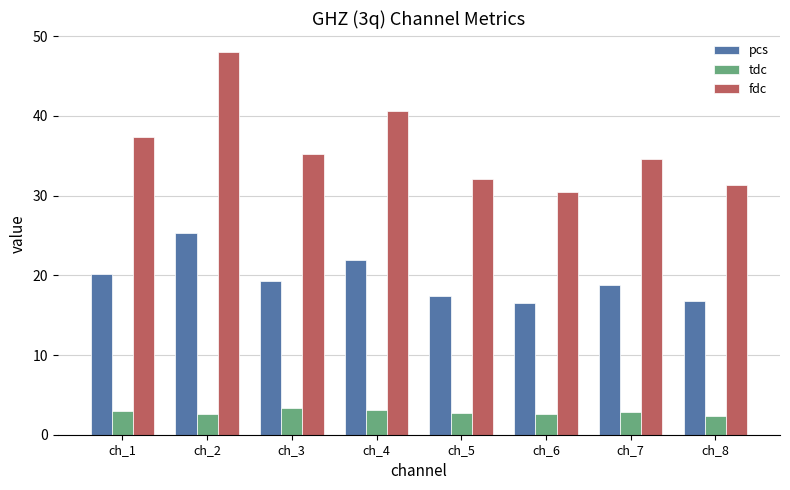

Rank the series by their average value, from lowest to highest.

tdc, pcs, fdc